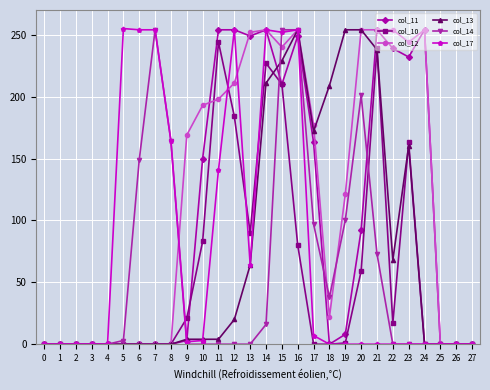

At which category is the sum across all series the highest?

15